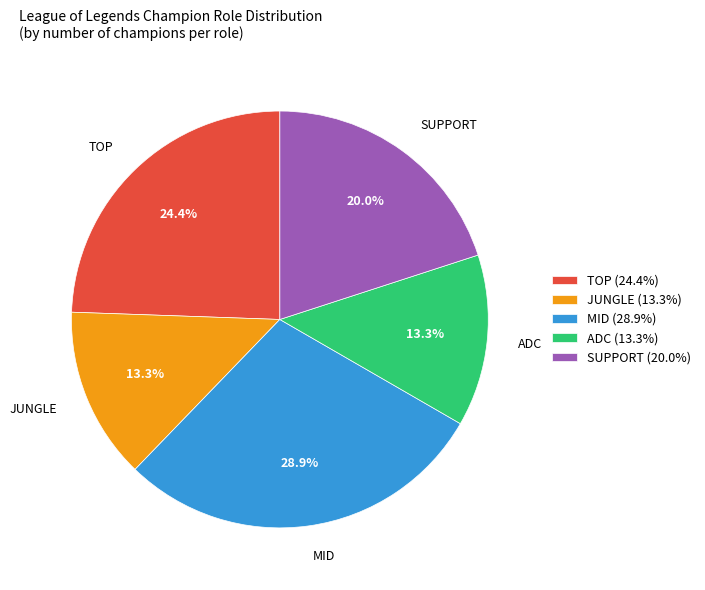

Is there a majority slice in this chart?

No